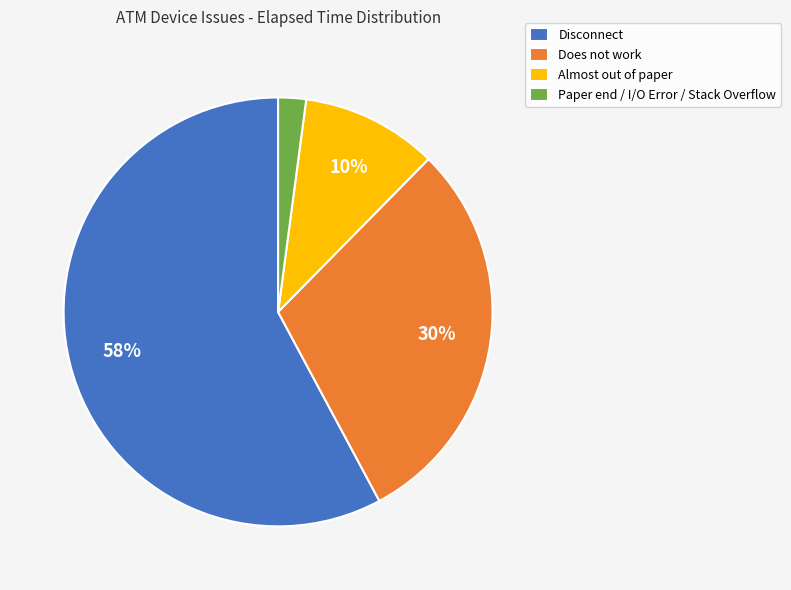

Is it true that Does not work is 35% of the pie?

False